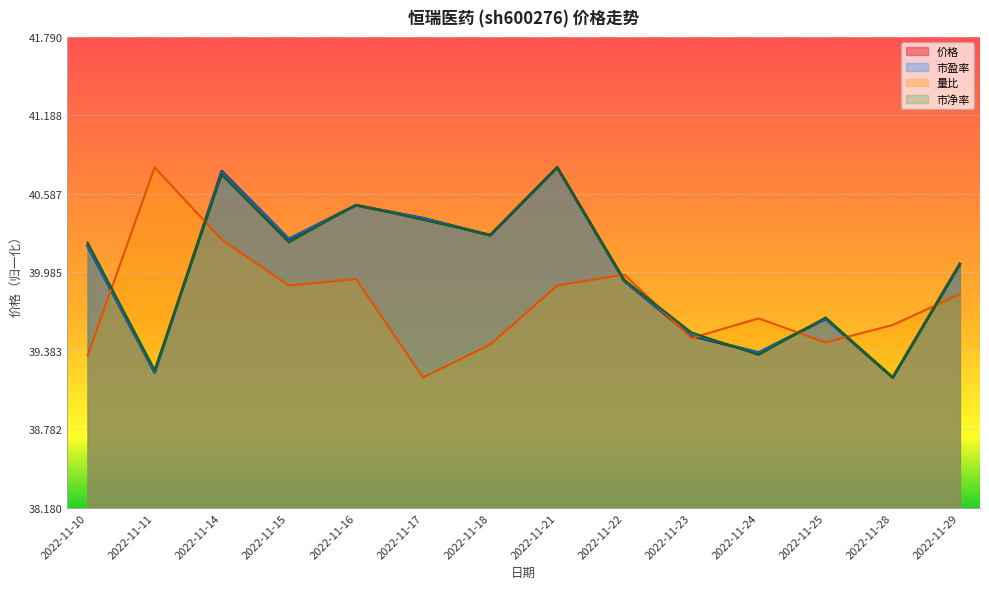

Reading left to right, extract all data points from this chart.

价格: 40.2	39.2	40.8	40.2	40.5	40.4	40.3	40.8	39.9	39.5	39.4	39.6	39.2	40.0
市盈率: 40.2	39.2	40.8	40.2	40.5	40.4	40.3	40.8	39.9	39.5	39.4	39.6	39.2	40.1
量比: 39.3	40.8	40.2	39.9	39.9	39.2	39.4	39.9	40.0	39.5	39.6	39.4	39.6	39.8
市净率: 40.2	39.2	40.7	40.2	40.5	40.4	40.3	40.8	39.9	39.5	39.4	39.6	39.2	40.0